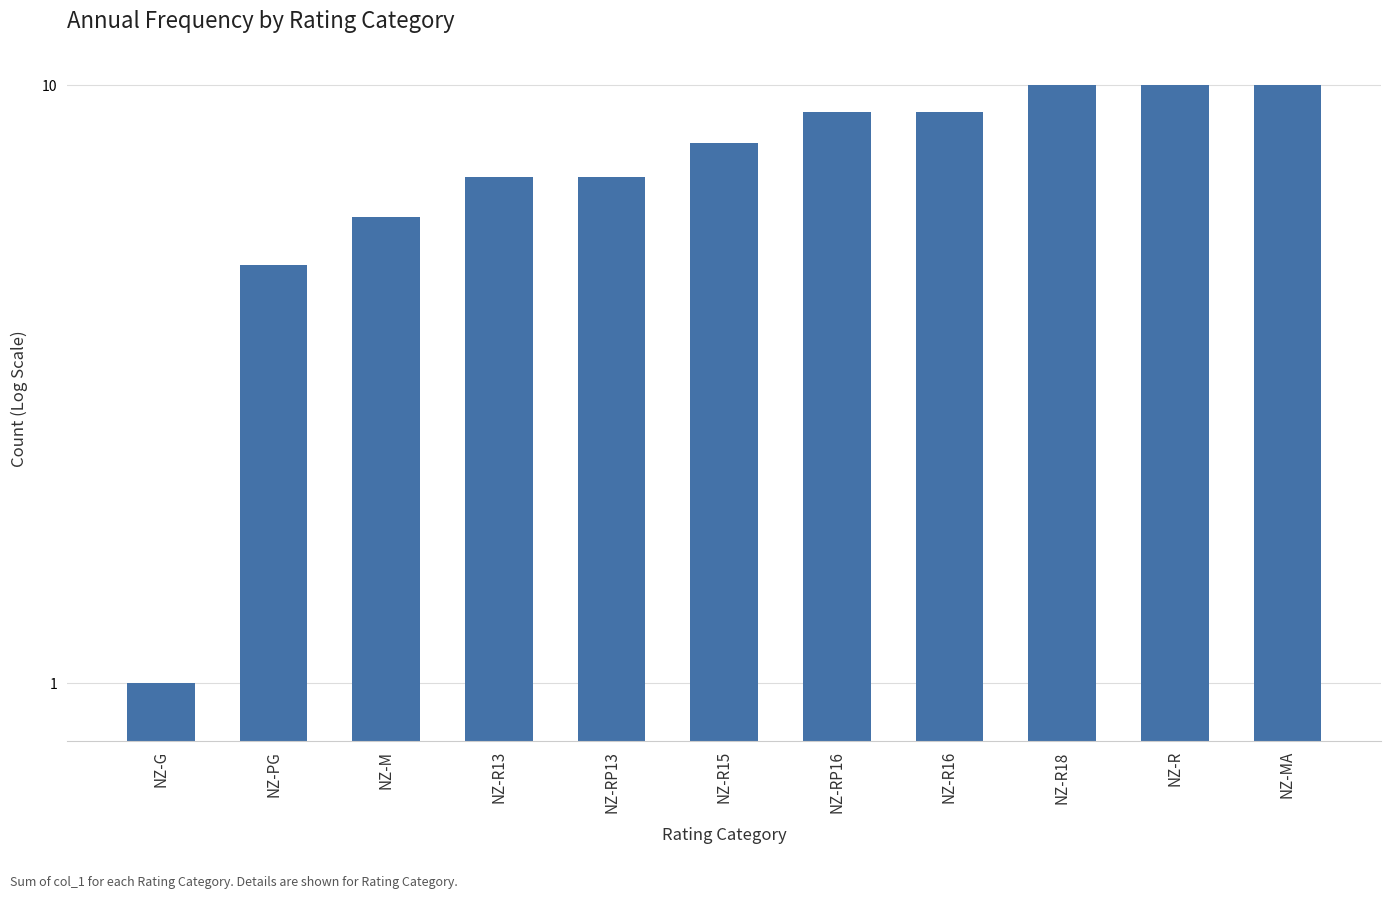

At which category does the chart reach its minimum across all series?

NZ-G